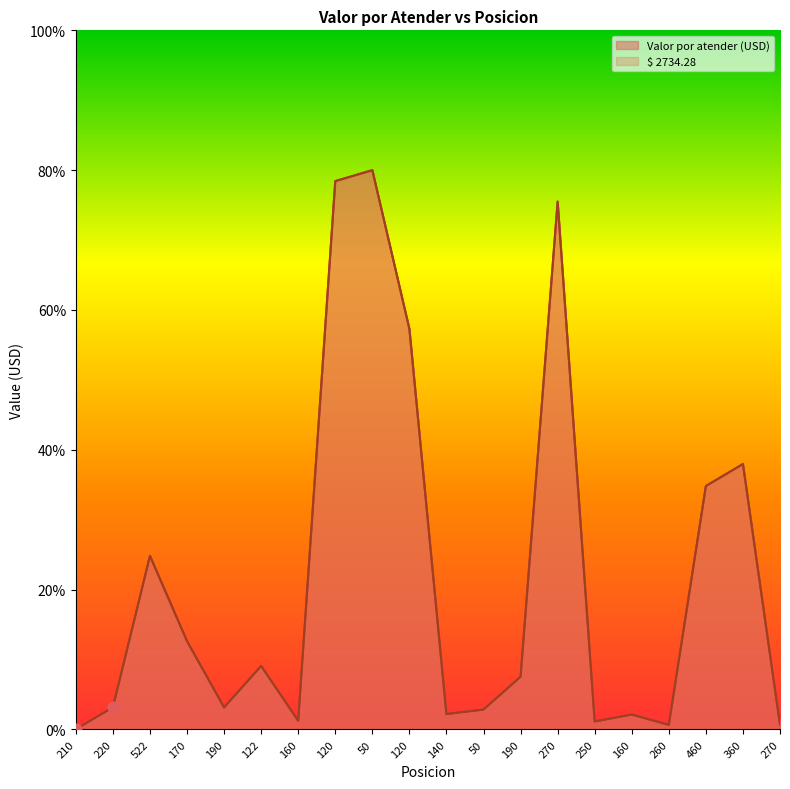

Which series reaches the maximum Y coordinate?

Valor por atender (USD)